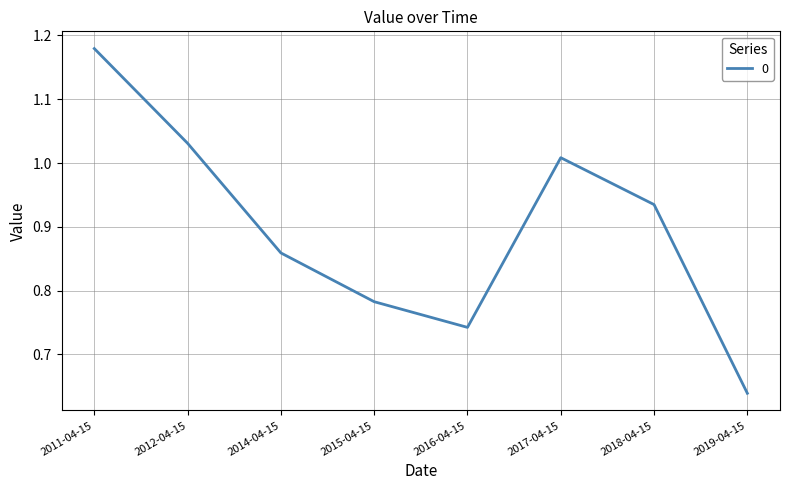

Which label corresponds to the largest value in the chart?

2011-04-15